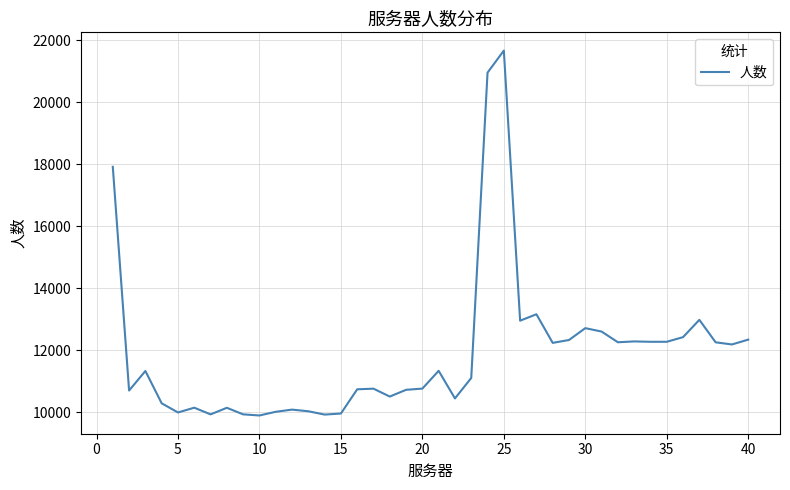

What is the minimum value shown in the chart?

9901